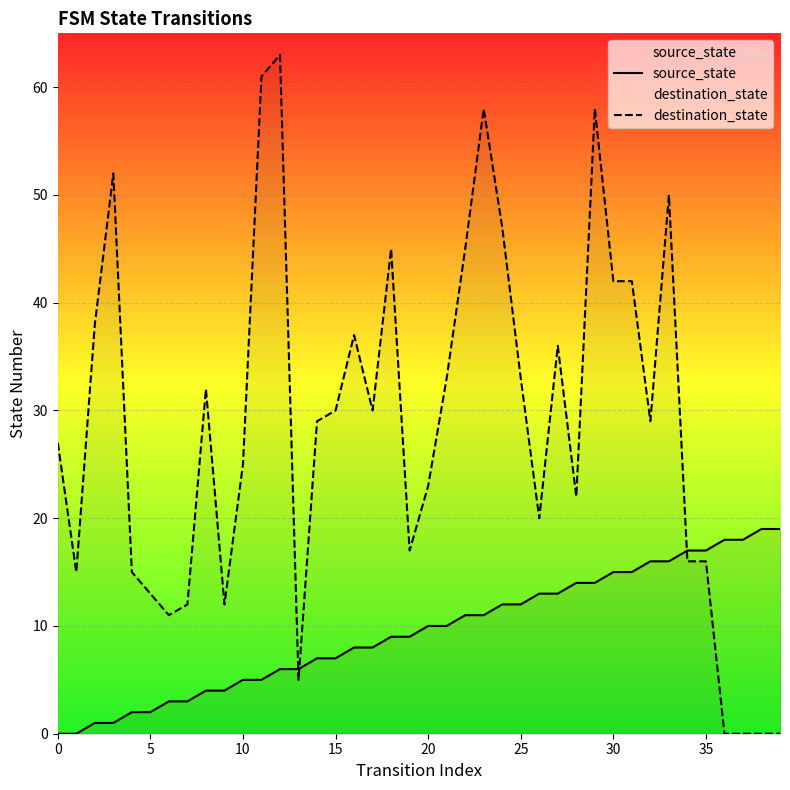

The source_state series shows 6 at 0. True or false?

False